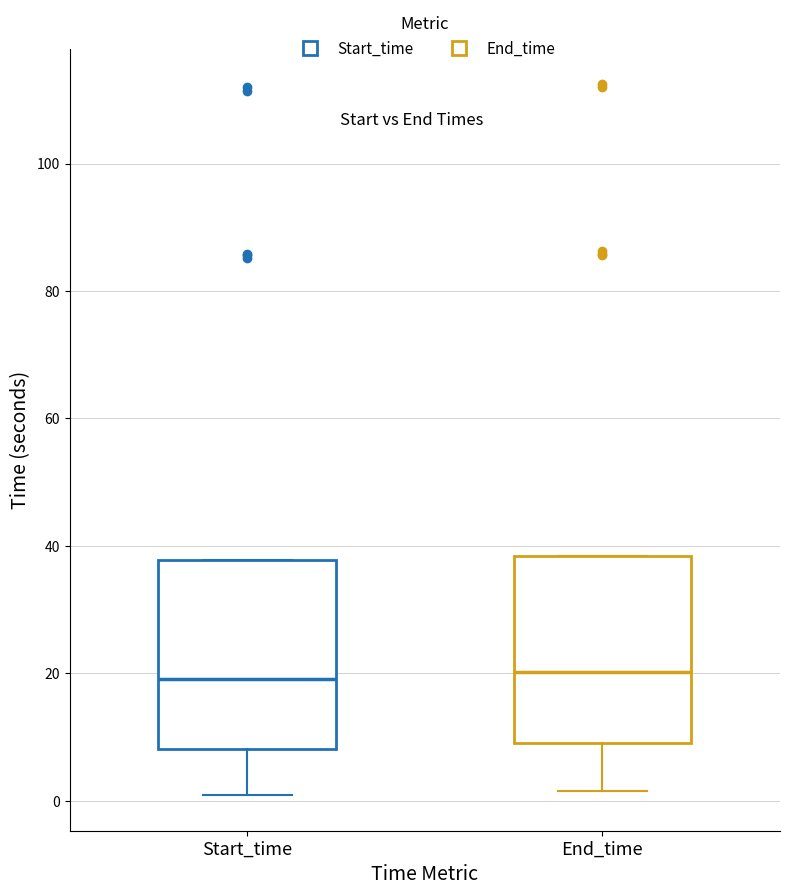

Where is the upper edge of the box for End_time on the y-axis? The values are not printed on the chart, so give them approximately, as read against the axis.

38